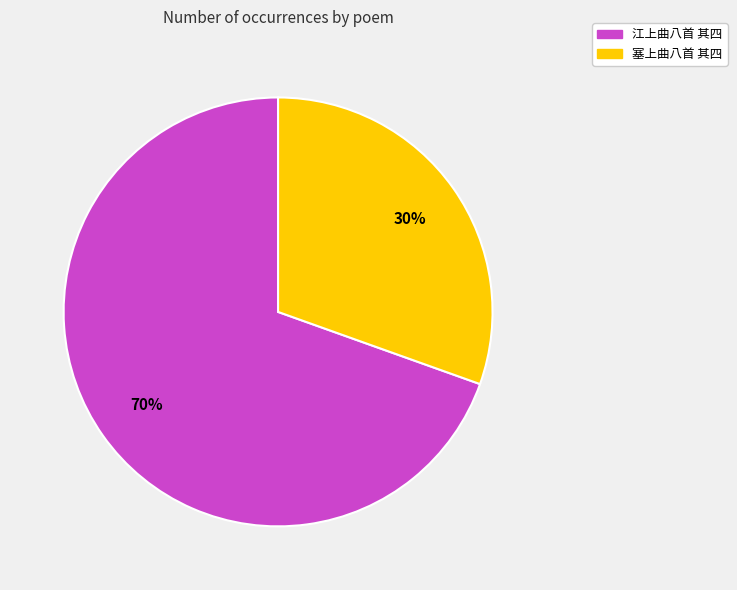

Rank the categories by value from lowest to highest.

塞上曲八首 其四, 江上曲八首 其四